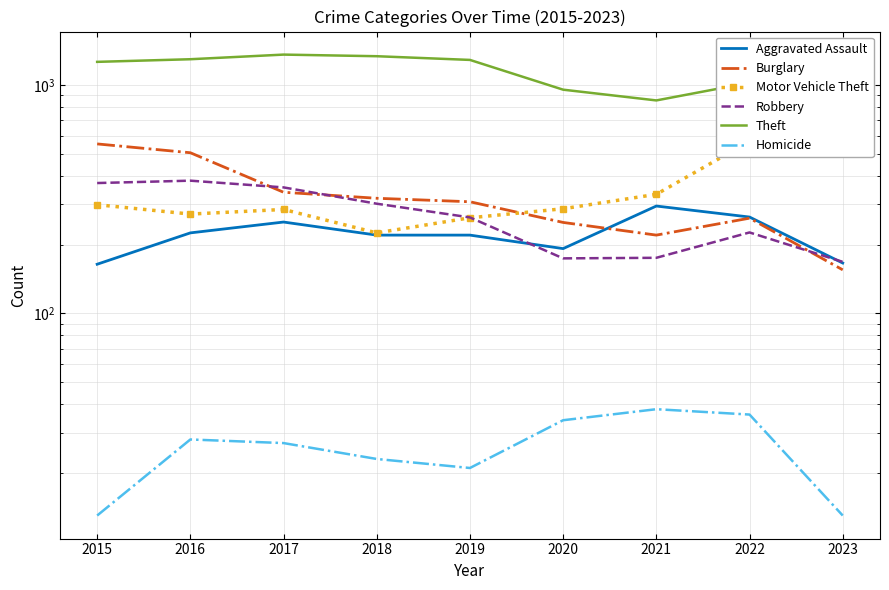

True or false: Theft has a value of 1288 at 2019.

True